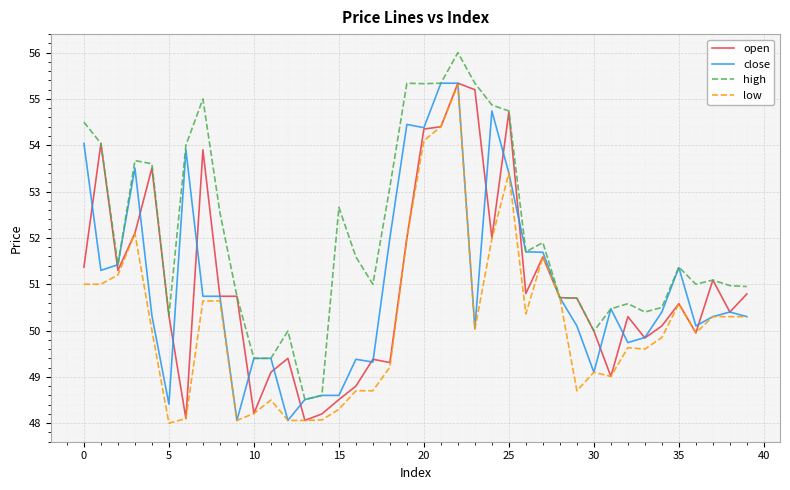

Which series has the largest total across all categories?

high